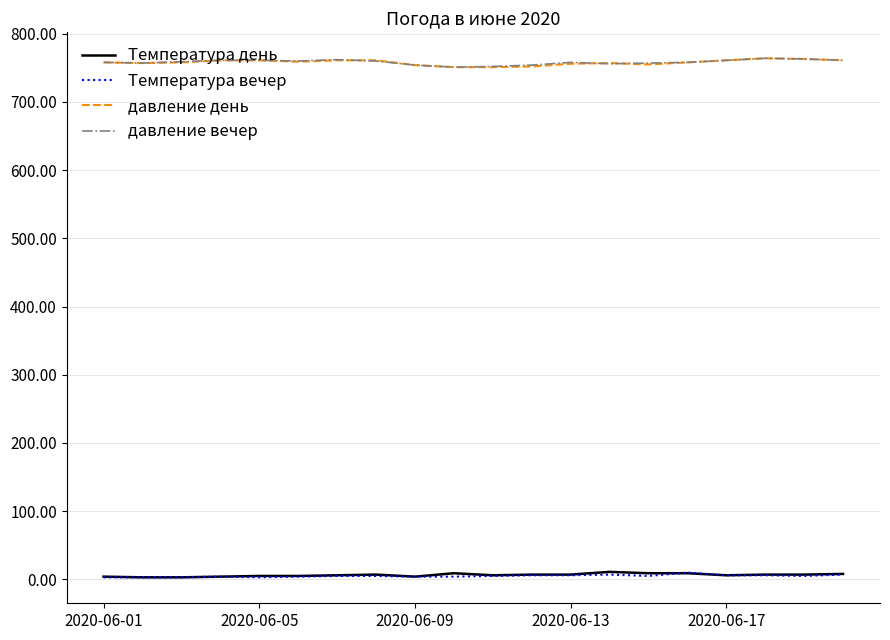

Is this an area chart (filled region under the line)?

No